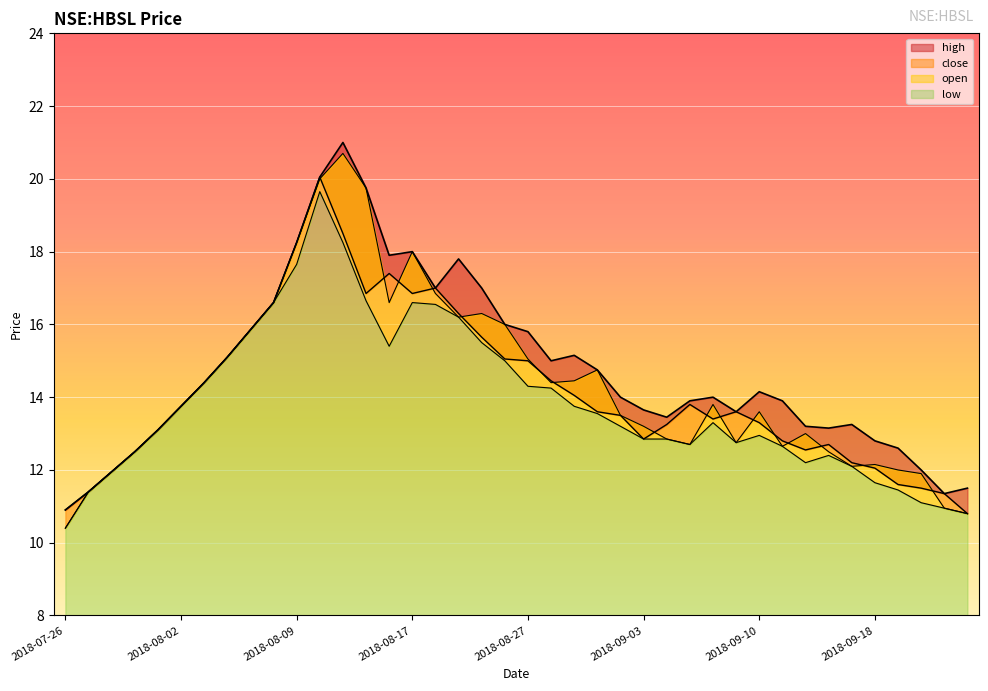

Reading right to left, what are all the values shown in this chart?

close: 10.8	11.3	11.5	11.6	12.1	12.2	12.7	12.6	12.8	13.3	13.6	13.4	13.8	13.2	12.8	13.5	13.6	14.1	14.4	15.0	15.1	15.7	16.3	17.0	16.9	17.4	16.9	18.5	20.0	18.2	16.6	15.8	15.1	14.4	13.8	13.1	12.5	11.9	11.4	10.9
high: 11.5	11.3	12.0	12.6	12.8	13.2	13.2	13.2	13.9	14.2	13.6	14.0	13.9	13.4	13.7	14.0	14.8	15.2	15.0	15.8	16.0	17.0	17.8	17.0	18.0	17.9	19.8	21.0	20.0	18.2	16.6	15.8	15.1	14.4	13.8	13.1	12.5	11.9	11.4	10.9
low: 10.8	10.9	11.1	11.4	11.7	12.1	12.4	12.2	12.7	12.9	12.8	13.3	12.7	12.8	12.8	13.2	13.6	13.8	14.2	14.3	15.0	15.5	16.2	16.5	16.6	15.4	16.6	18.2	19.6	17.6	16.6	15.8	15.1	14.4	13.8	13.1	12.5	11.9	11.4	10.4
open: 10.8	10.9	11.9	12.0	12.2	12.1	12.5	13.0	12.7	13.6	12.8	13.8	12.7	12.8	13.2	13.5	14.8	14.4	14.4	15.1	16.0	16.3	16.2	16.9	18.0	16.6	19.8	20.7	20.0	18.2	16.6	15.8	15.1	14.4	13.8	13.1	12.5	11.9	11.4	10.4